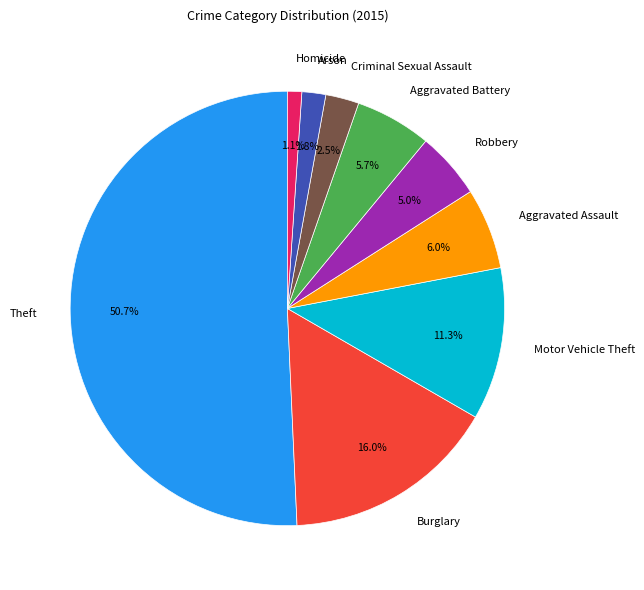

Is it true that Aggravated Assault is 1% of the pie?

False